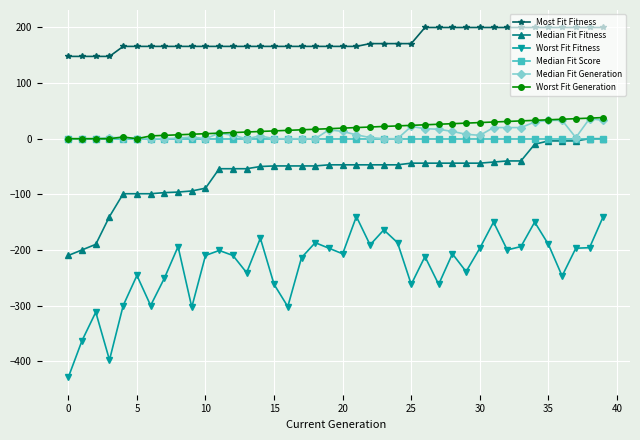

Which series has the widest spread of values?

Worst Fit Fitness